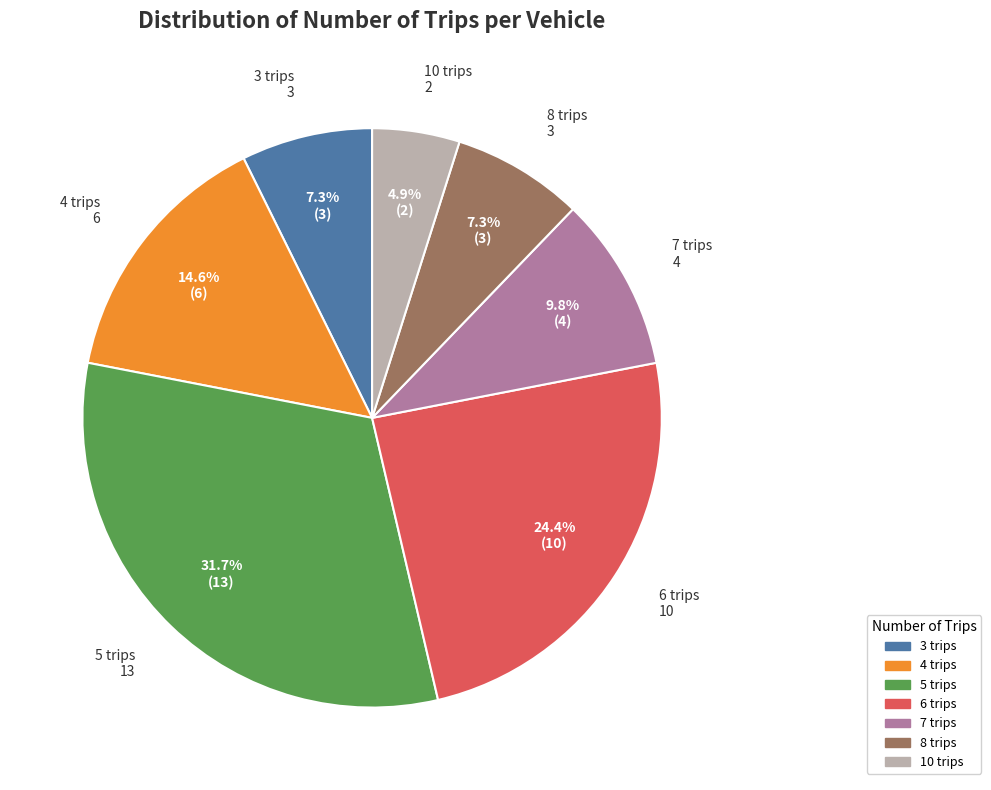

Is 4 trips the majority of the pie?

No